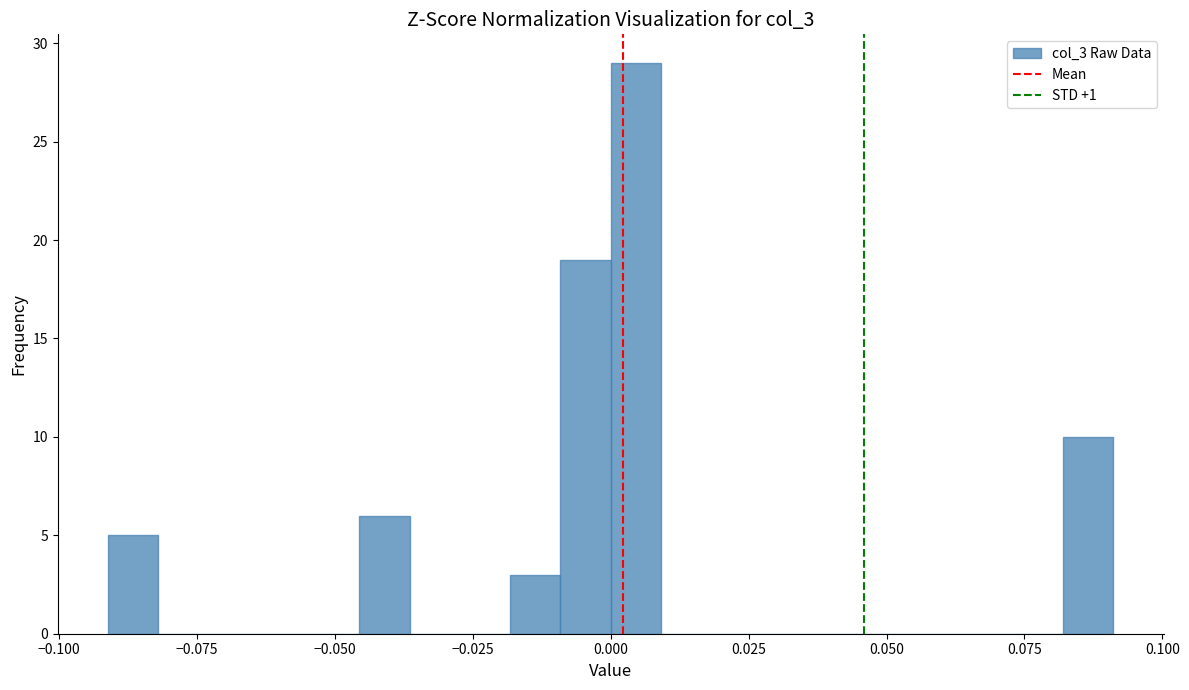

Around what value on the x-axis is the tallest bar? Give the approximate position of its centre, as read against the axis.

0.005